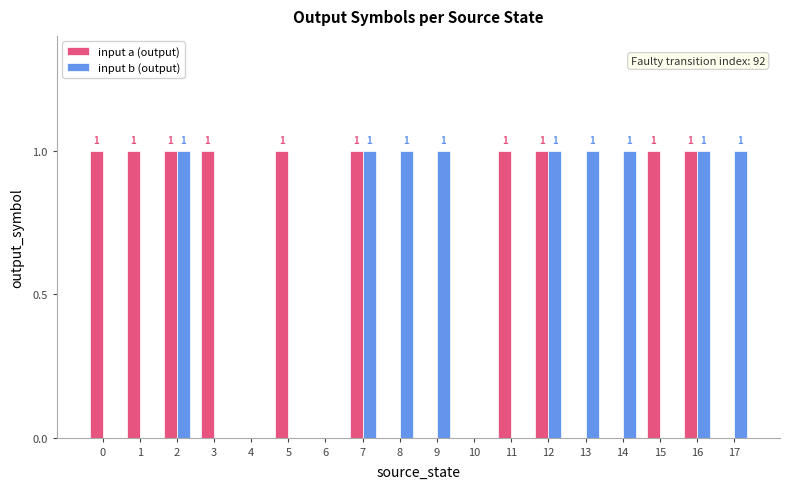

What is the approximate value of input b (output) at 17?

1